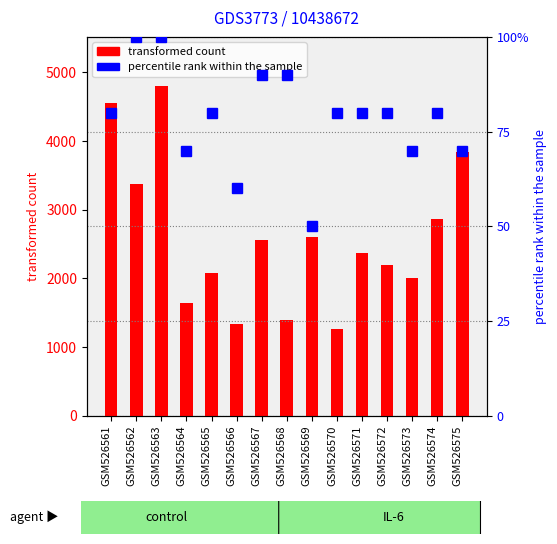

How many series are shown in this chart?

2